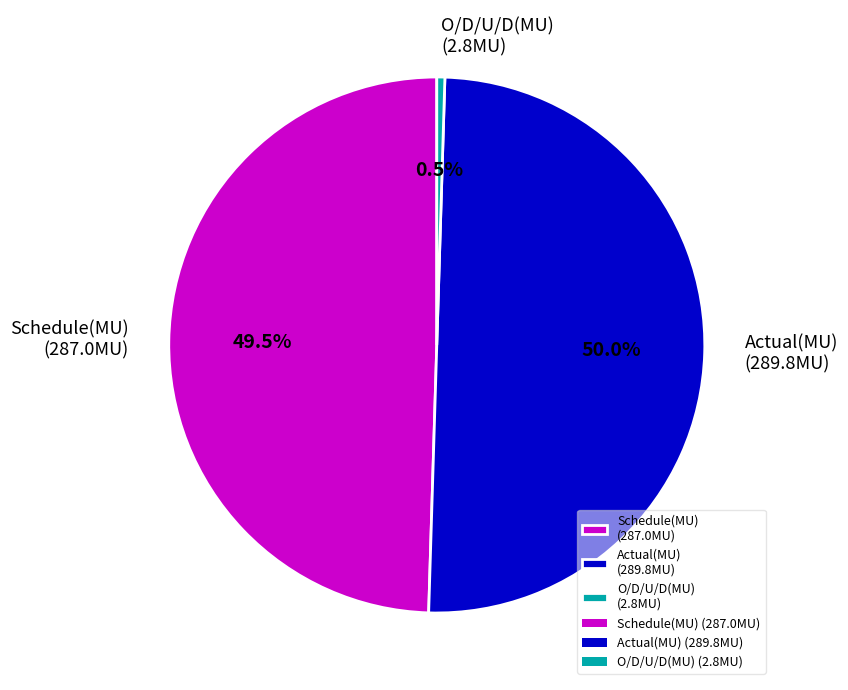

Approximately how many times larger is the value at Actual(MU) (289.8MU) compared to O/D/U/D(MU) (2.8MU)?

103.5